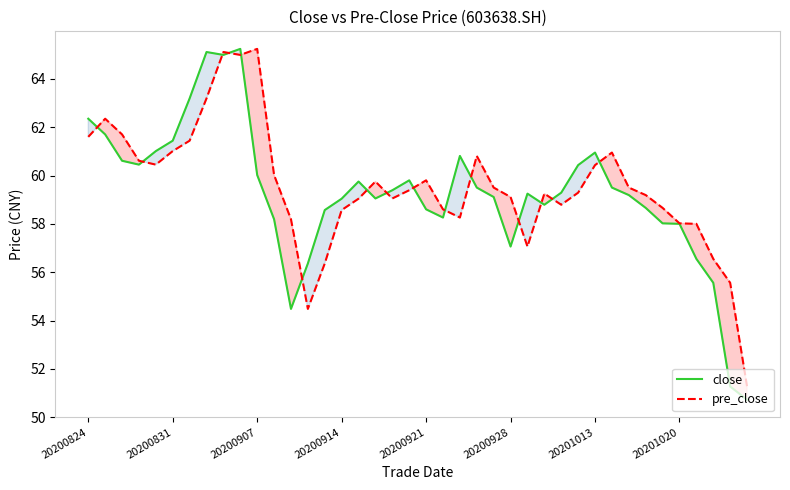

Is it true that close equals 61.4 at 20200831?

True